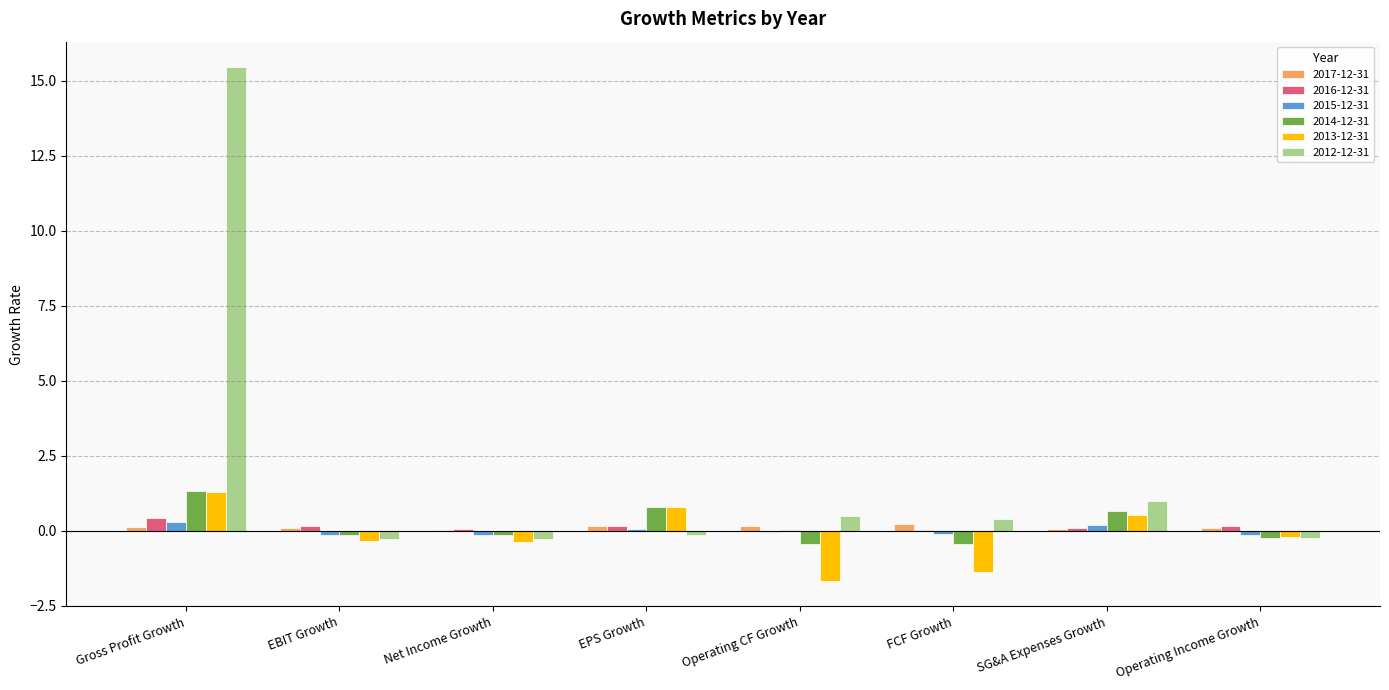

What is the sum of all 2016-12-31 values?

1.0